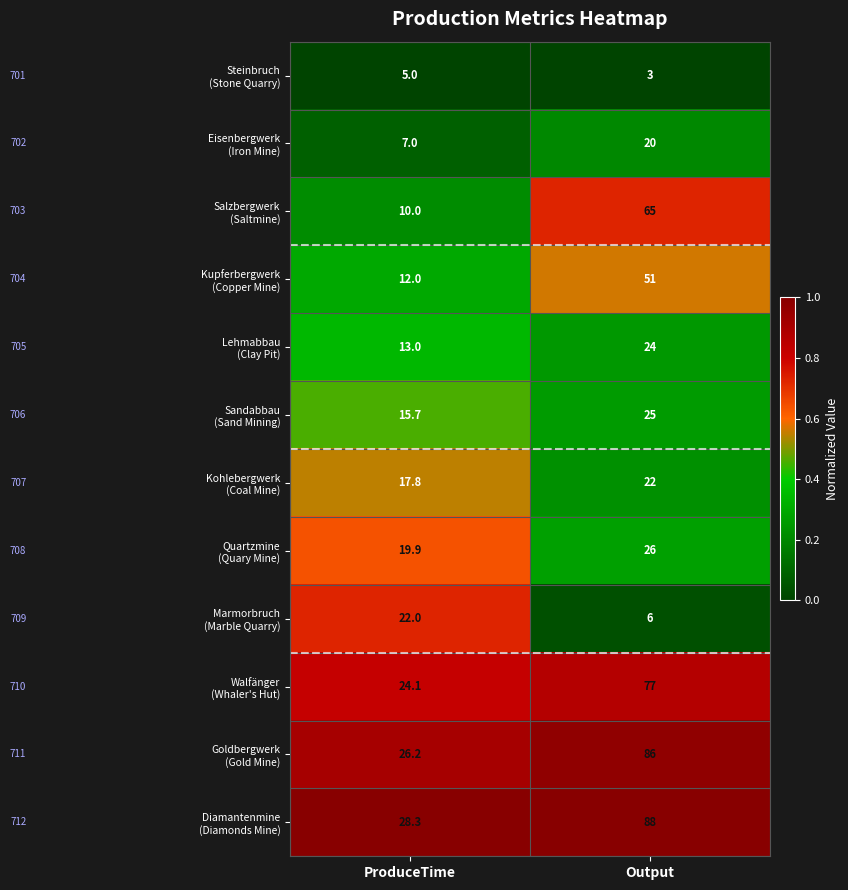

What is the total value across all series at Output?

493.0